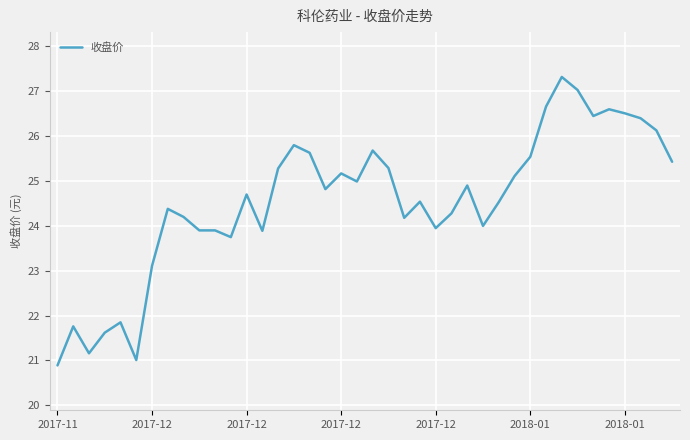

What is the greatest value displayed?

27.3